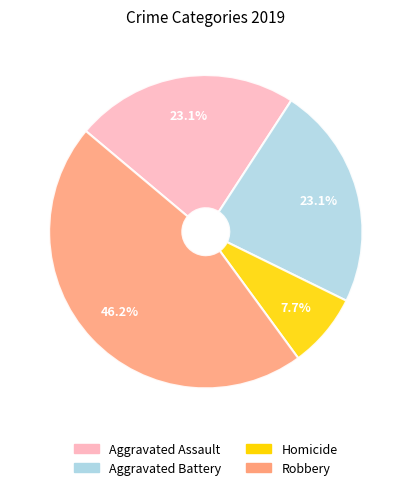

How many slices are in this pie chart?

4